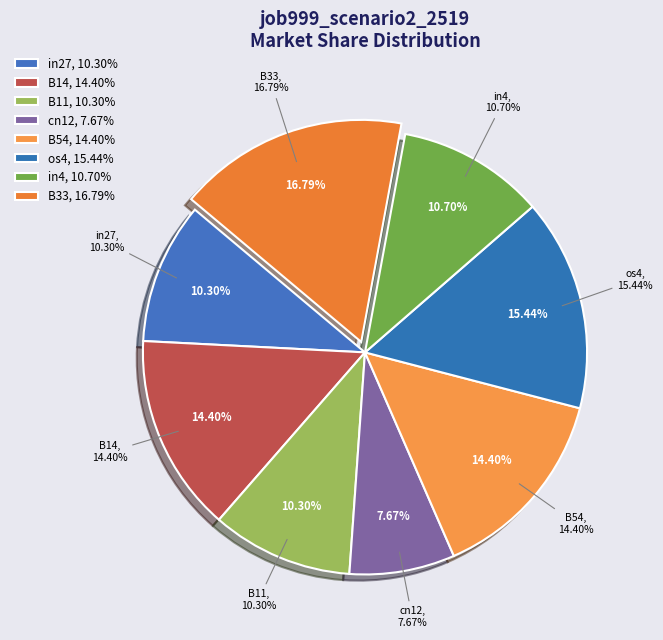

Does any single category account for the majority?

No